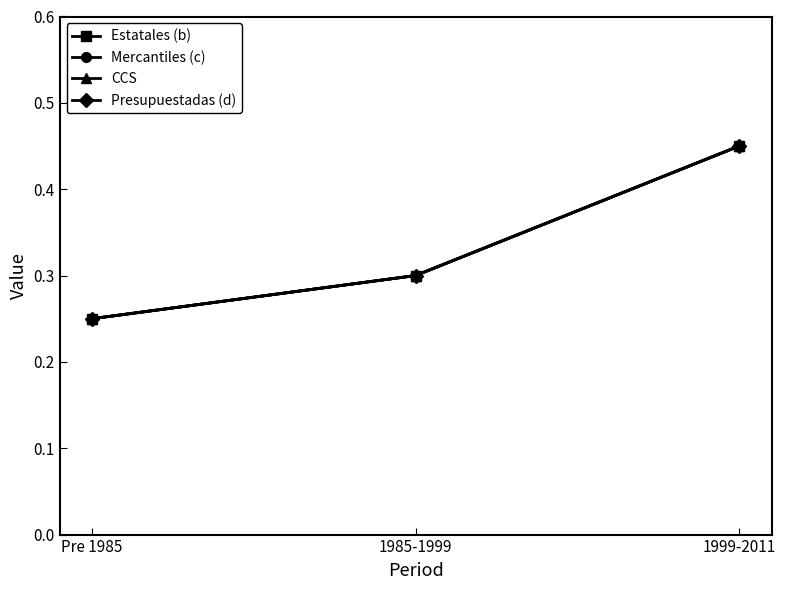

At which category is the sum across all series the highest?

1999-2011